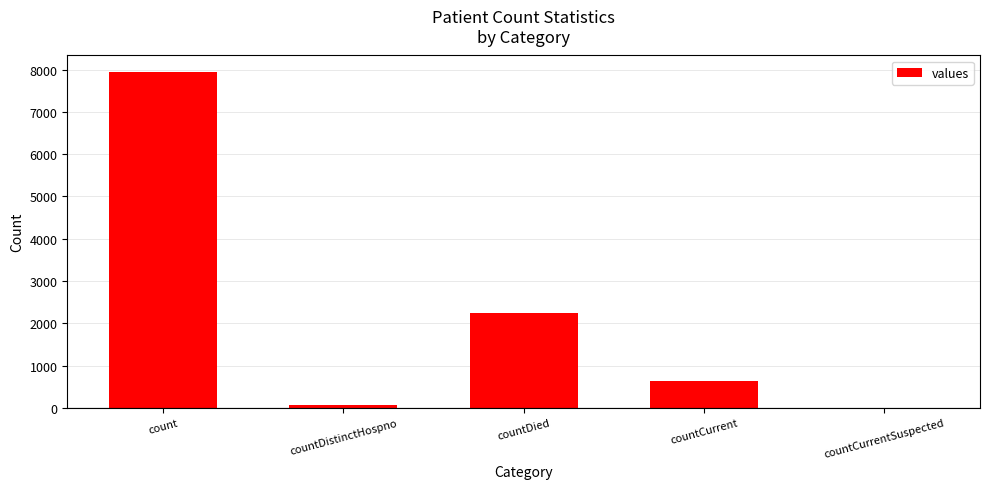

At which label does the data first exceed 643?

count